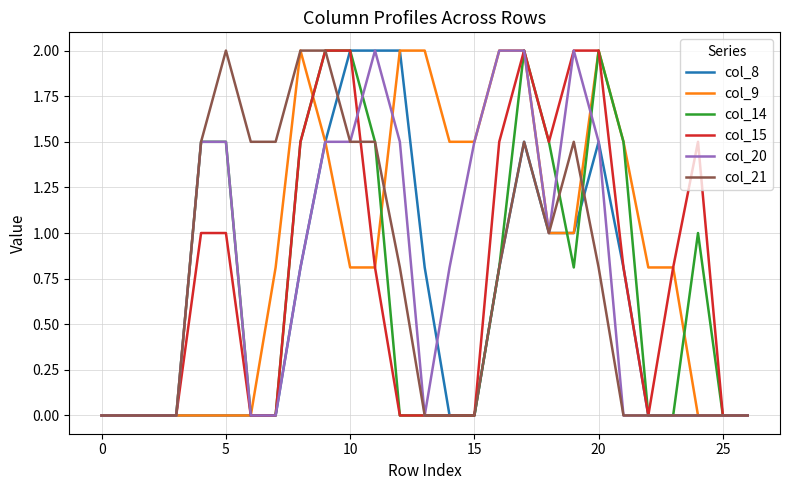

Which series has the largest total across all categories?

col_9